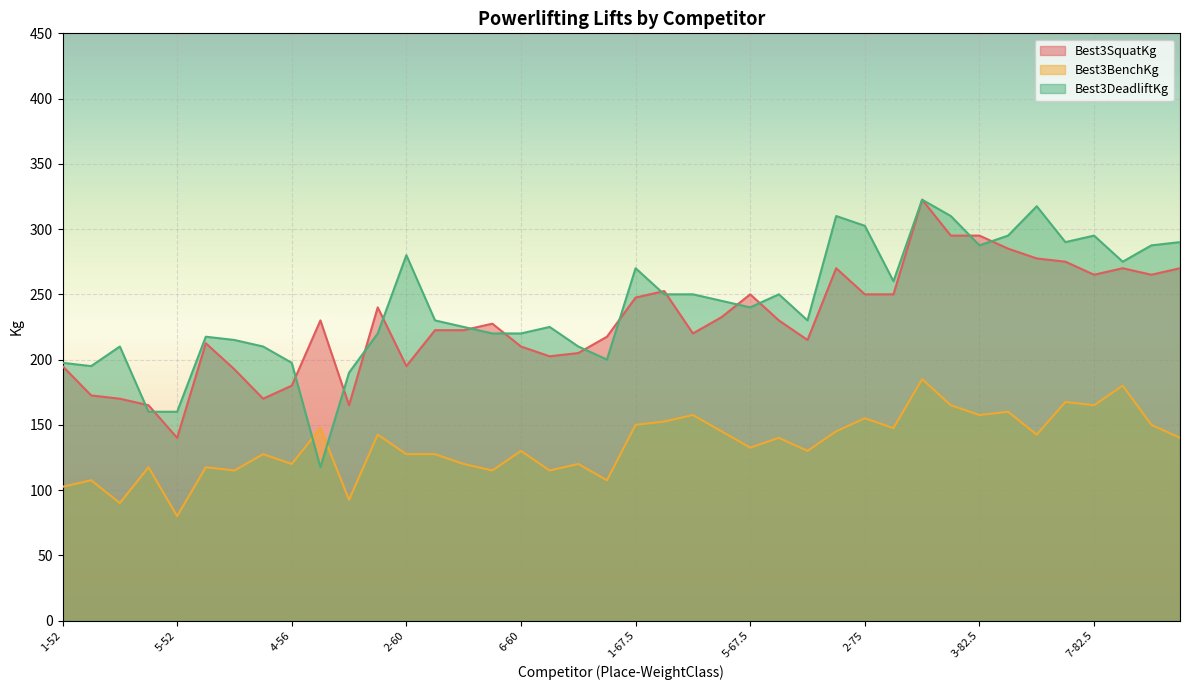

Does the chart display data point markers on the line(s)?

No